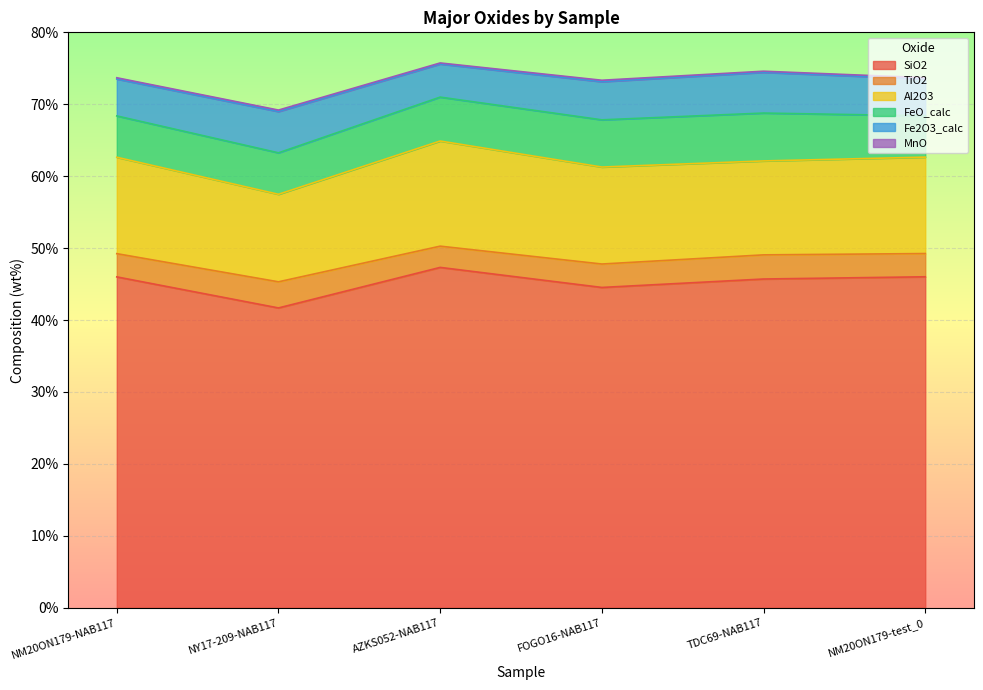

Where does the Fe2O3_calc series first go above 5?

NM20ON179-NAB117